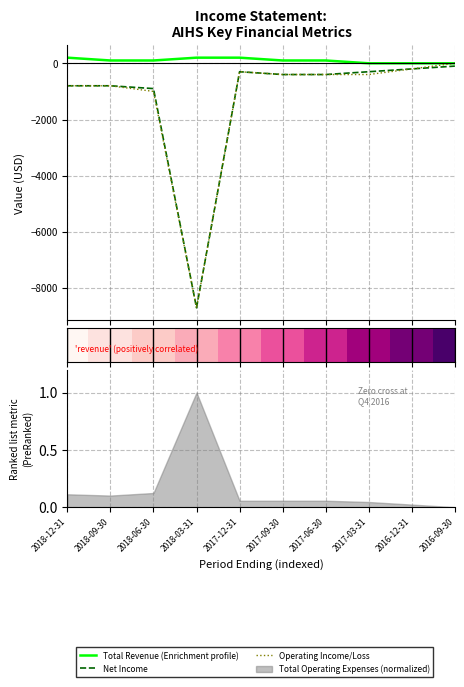

What position from the right is 2018-06-30?

8